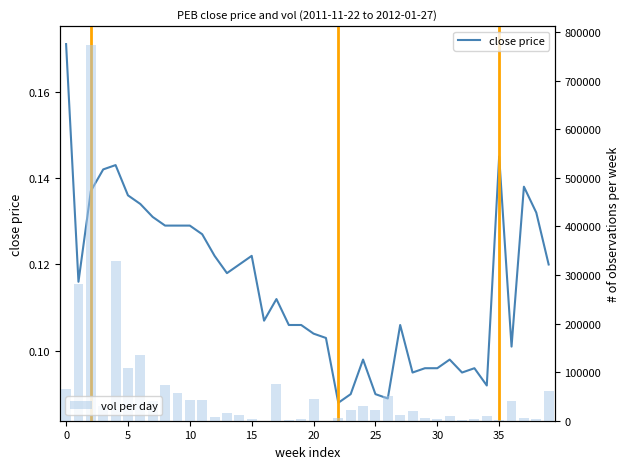

At how many categories does at least one series exceed 412169?

1